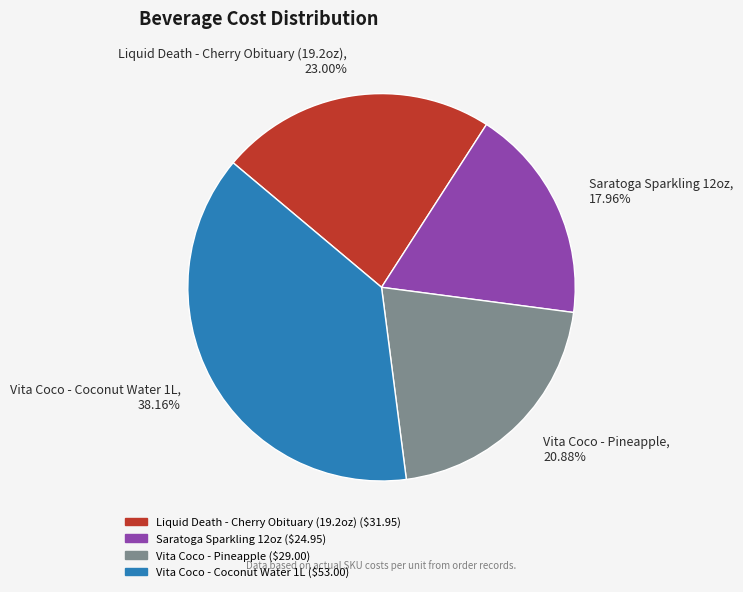

Rank the categories by value from highest to lowest.

Vita Coco - Coconut Water 1L, Liquid Death - Cherry Obituary (19.2oz), Vita Coco - Pineapple, Saratoga Sparkling 12oz